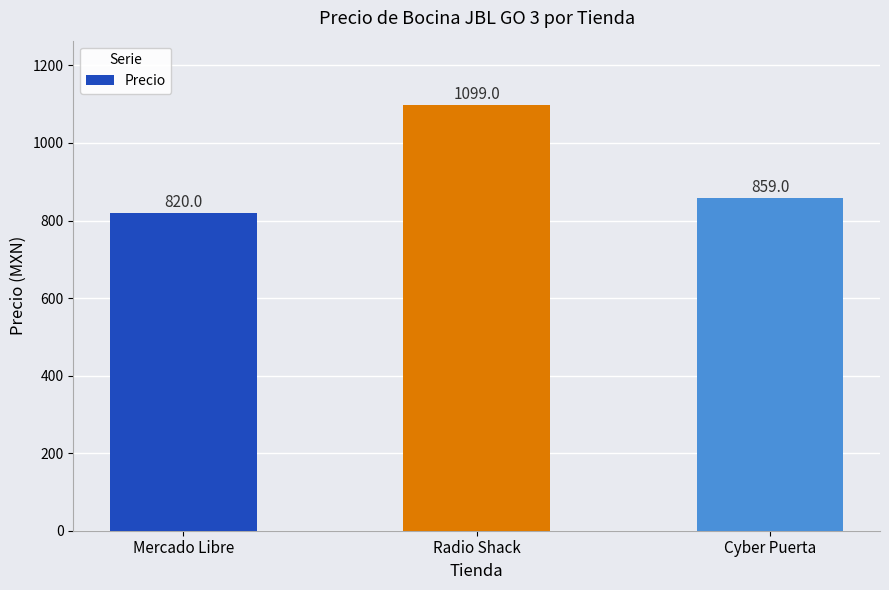

At which label is the value closest to 959?

Cyber Puerta